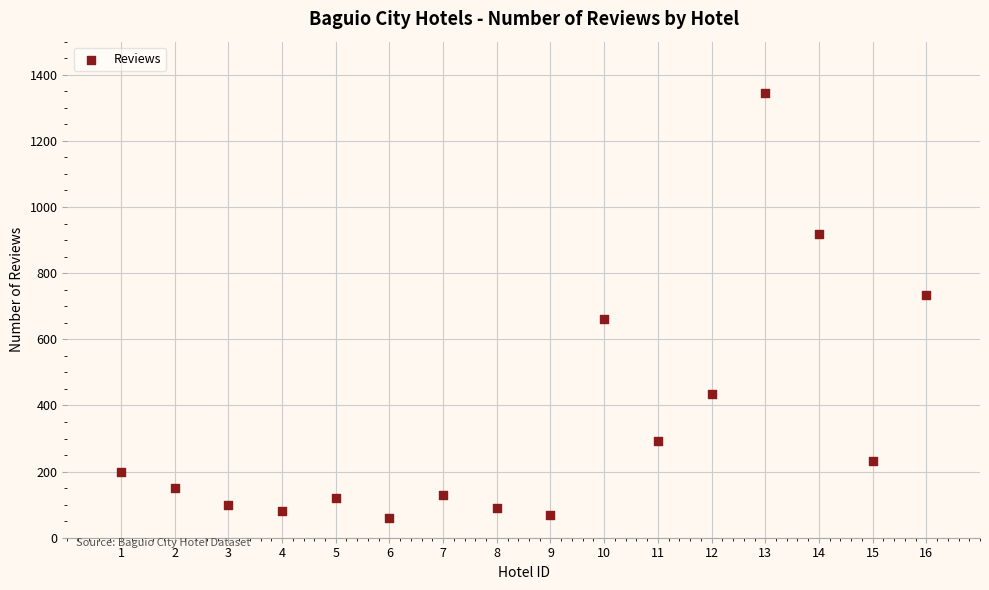

What is the range of Y values (max minus min)?

1286